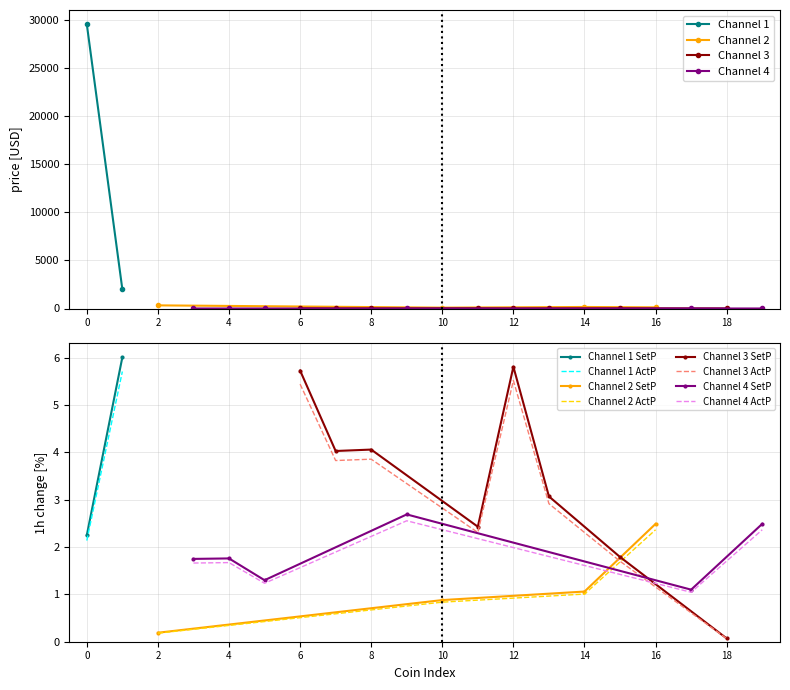

Is it true that the value at Ethereum is 949.6?

False